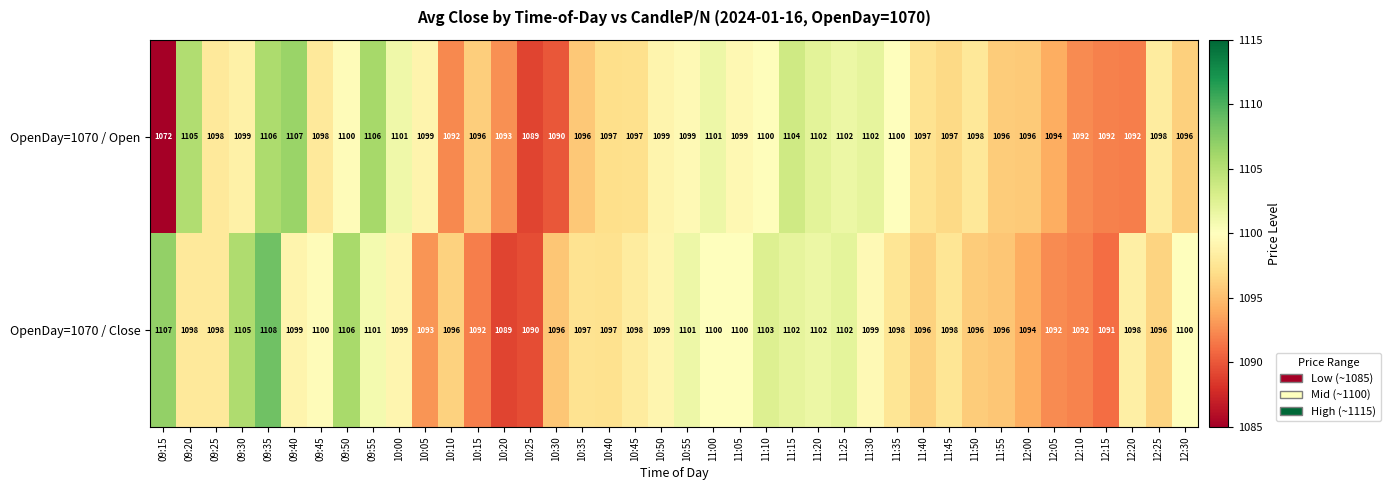

Which series has the widest spread of values?

OpenDay=1070 / Open